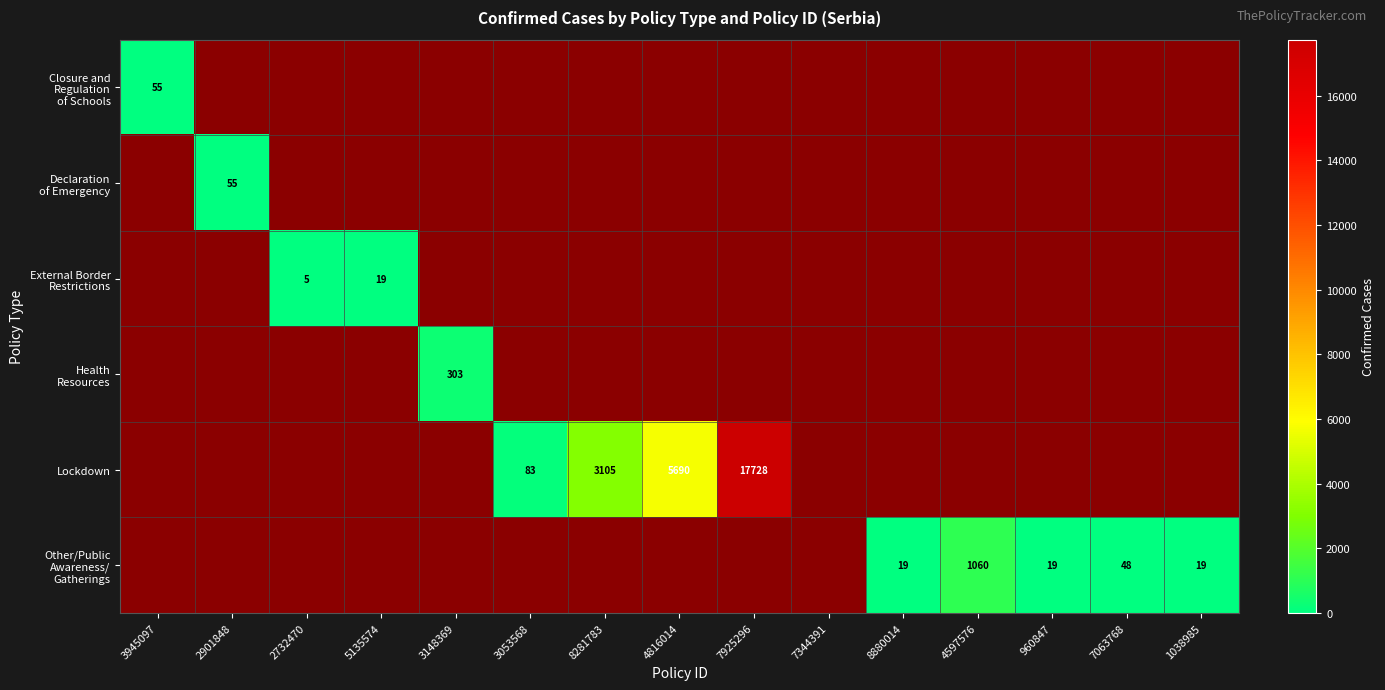

The value of Lockdown at 3053568 is 136. True or false?

False